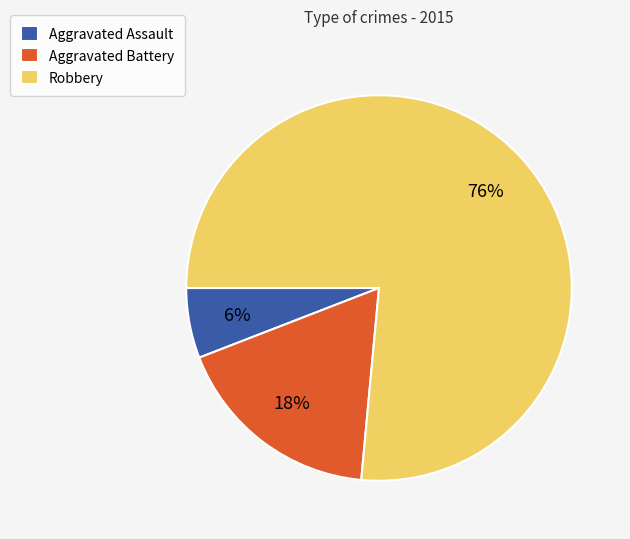

Is the sum of Aggravated Battery and Aggravated Assault greater than half?

No